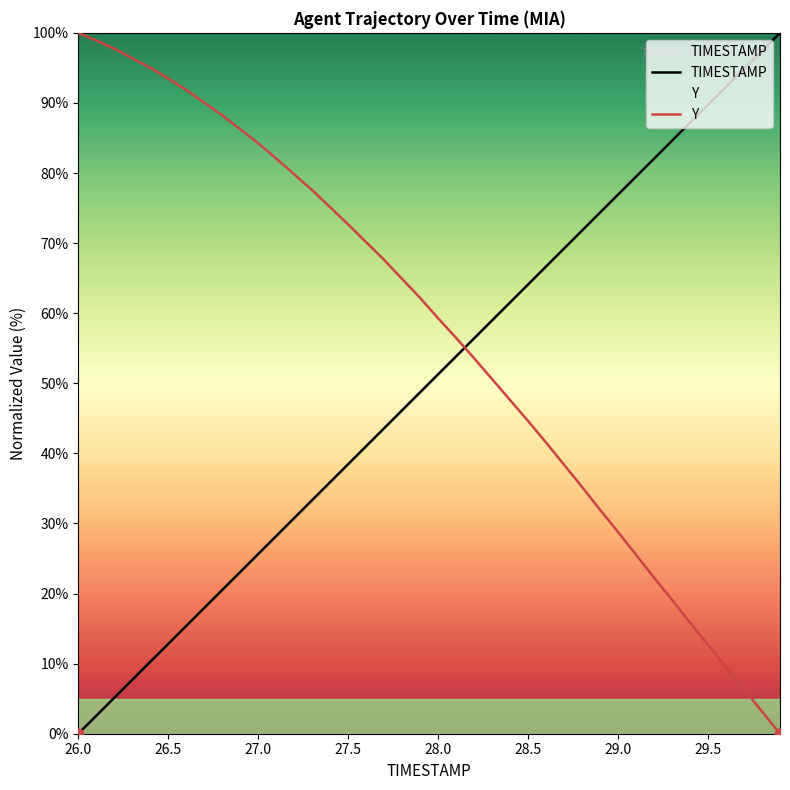

Which series has the largest Y range (max minus min)?

TIMESTAMP